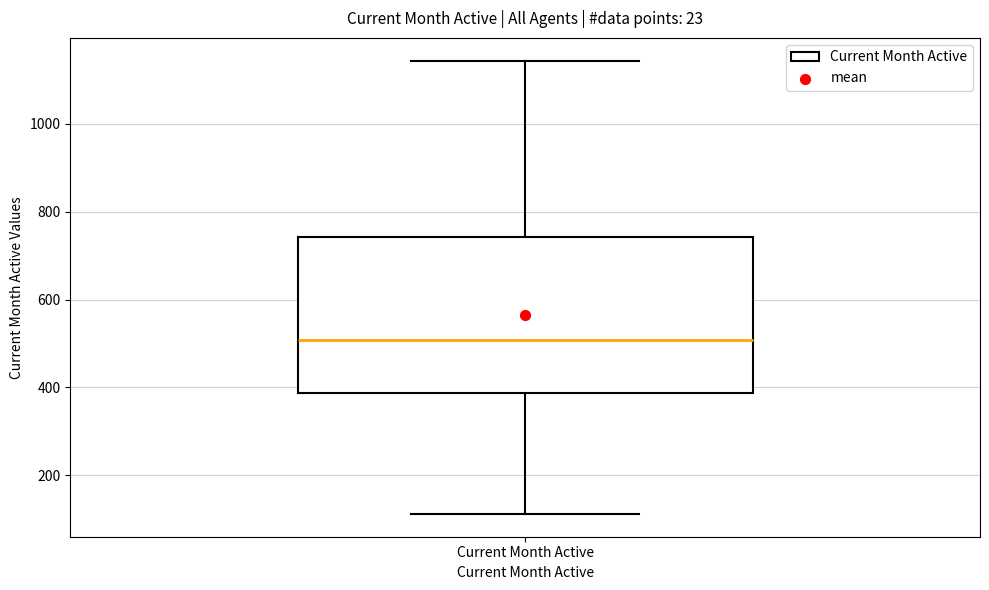

Where is the upper edge of the box for Current Month Active on the y-axis? The values are not printed on the chart, so give them approximately, as read against the axis.

740